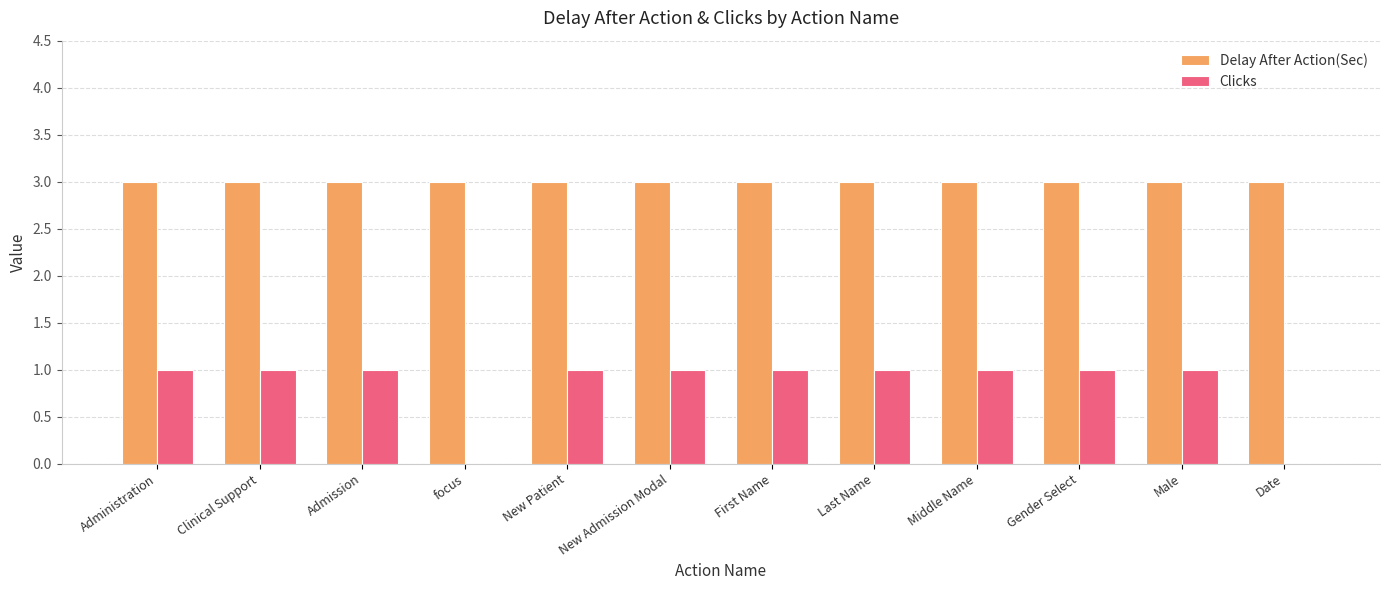

What is the average value of the Clicks series?

1